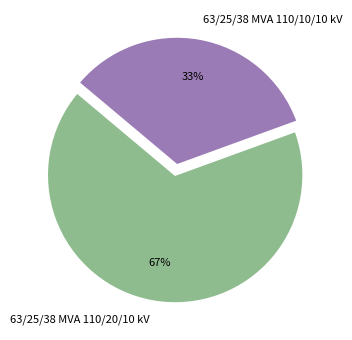

True or false: 63/25/38 MVA 110/10/10 kV accounts for 47% of the total.

False